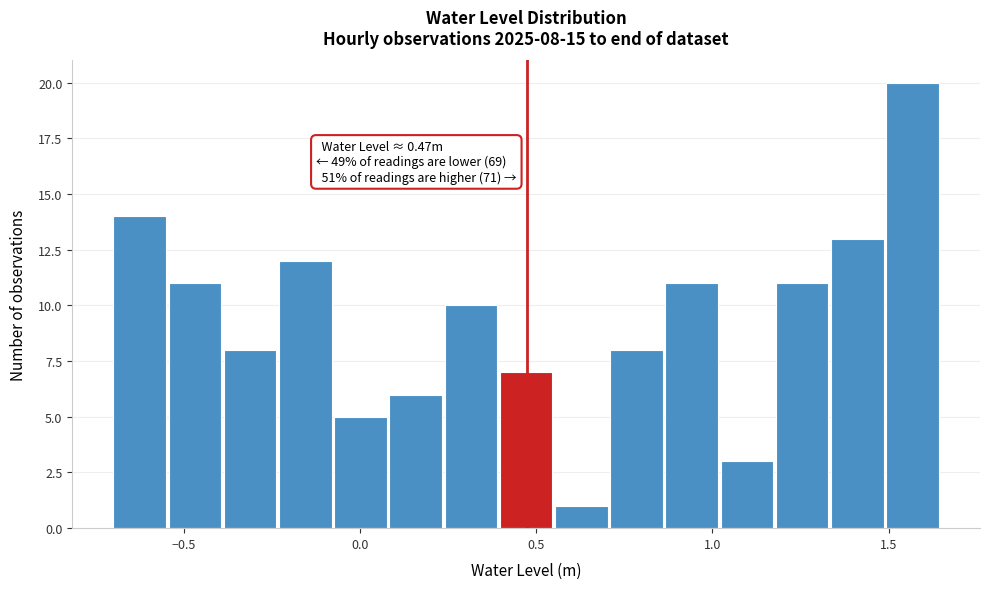

Read against the x-axis, roughly where is the centre of the tallest bar?

1.55